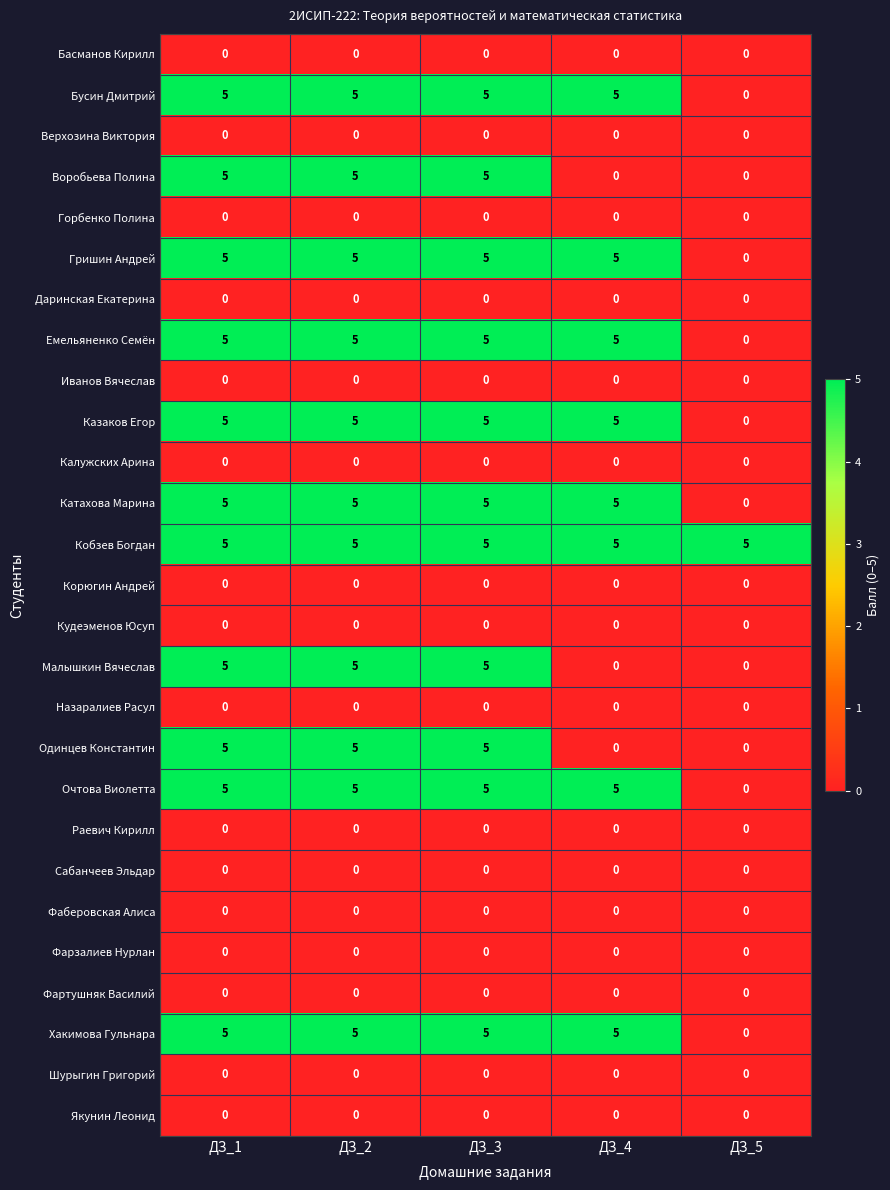

What is the difference between the highest and lowest values at ДЗ_4?

5